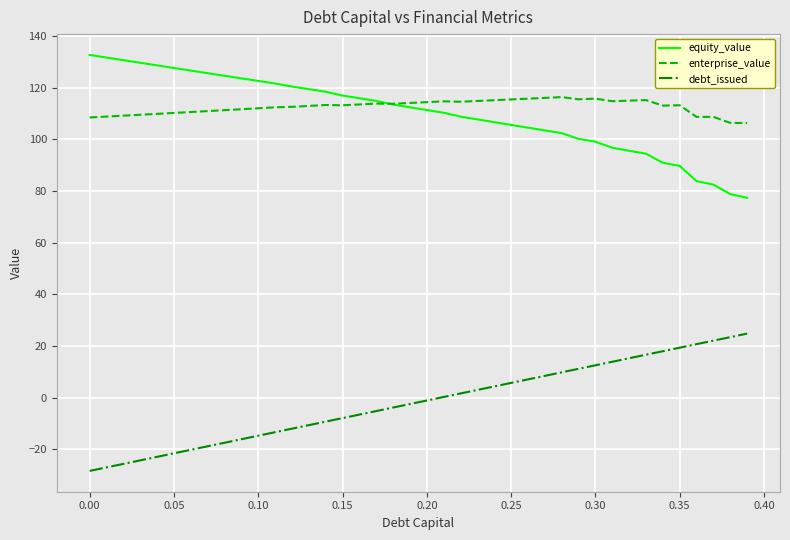

What is the smallest value displayed?

-28.3